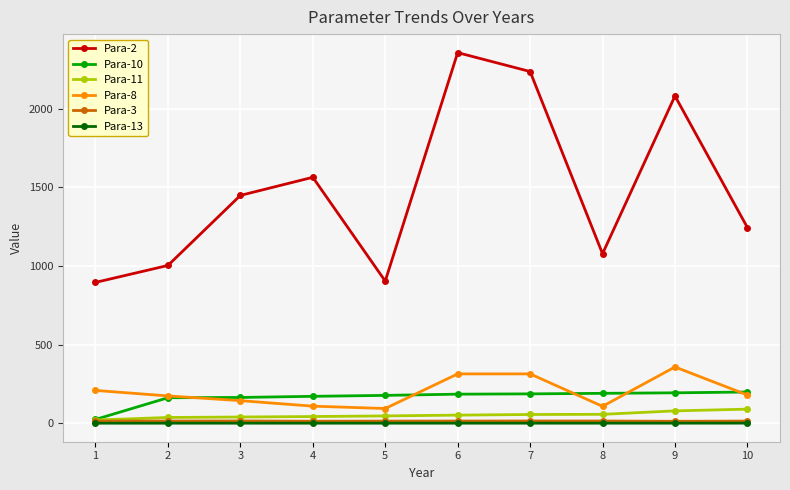

The Para-2 series shows 952.5 at 4. True or false?

False